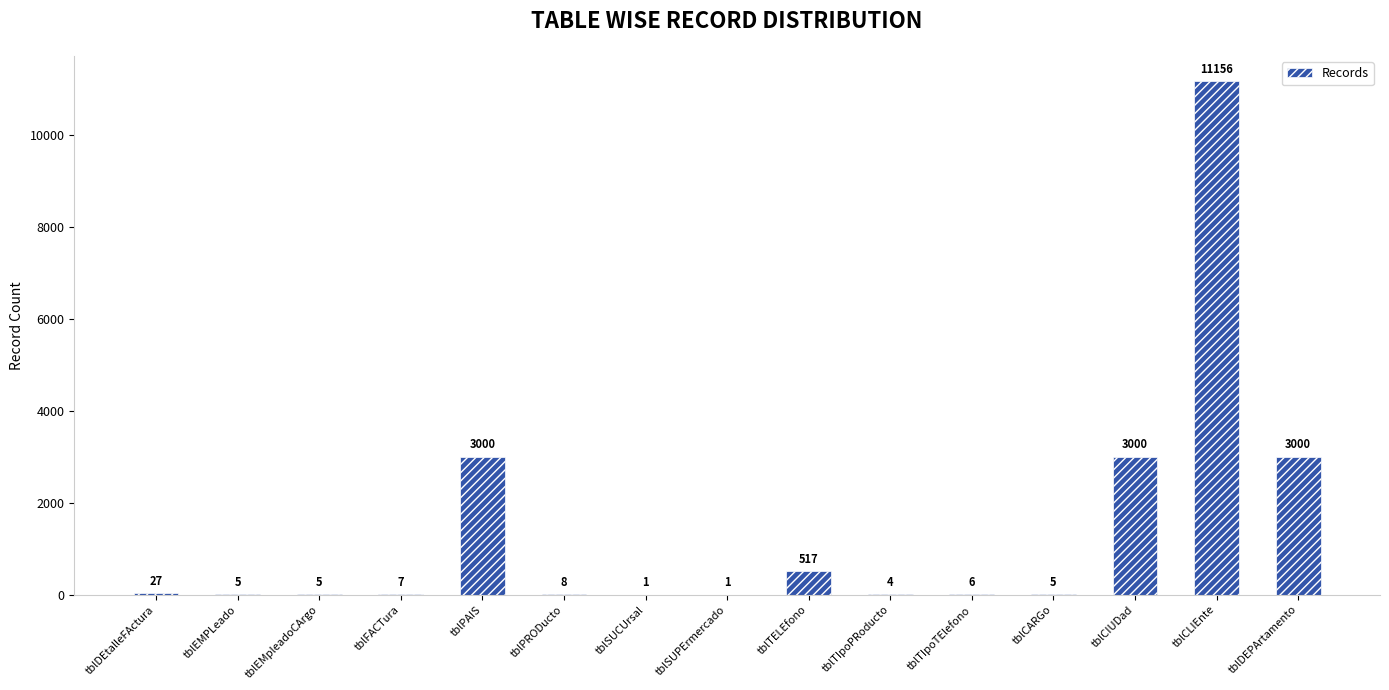

Reading left to right, extract all data points from this chart.

tblDEtalleFActura=27	tblEMPLeado=5	tblEMpleadoCArgo=5	tblFACTura=7	tblPAIS=3000	tblPRODucto=8	tblSUCUrsal=1	tblSUPErmercado=1	tblTELEfono=517	tblTIpoPRoducto=4	tblTIpoTElefono=6	tblCARGo=5	tblCIUDad=3000	tblCLIEnte=11156	tblDEPArtamento=3000